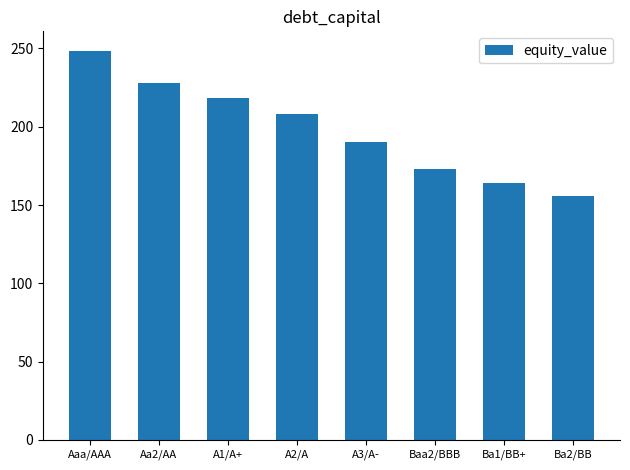

What position from the left is Ba2/BB?

8